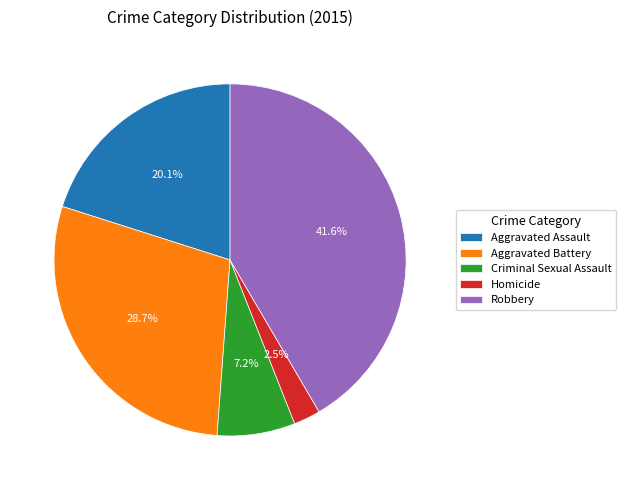

To the nearest percent, what percentage of the pie is Robbery?

42%